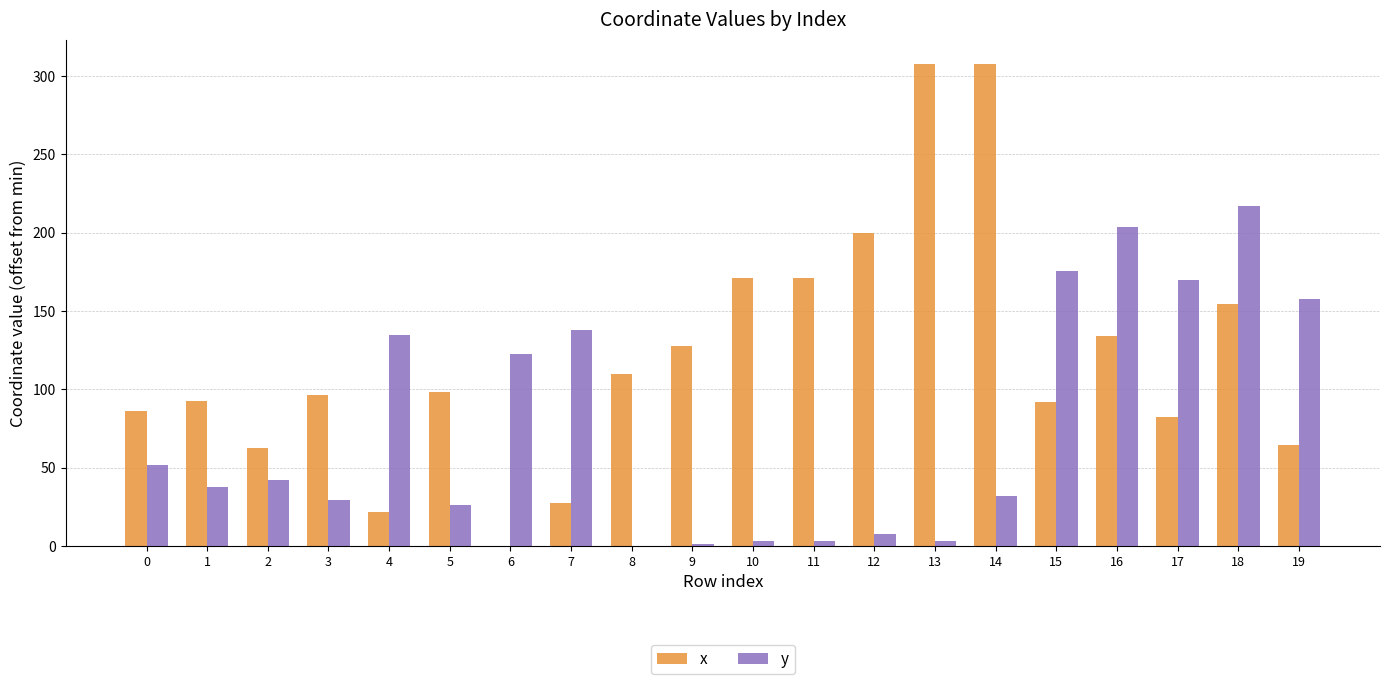

What is the sum of the y values at 12 and 5?

33.5